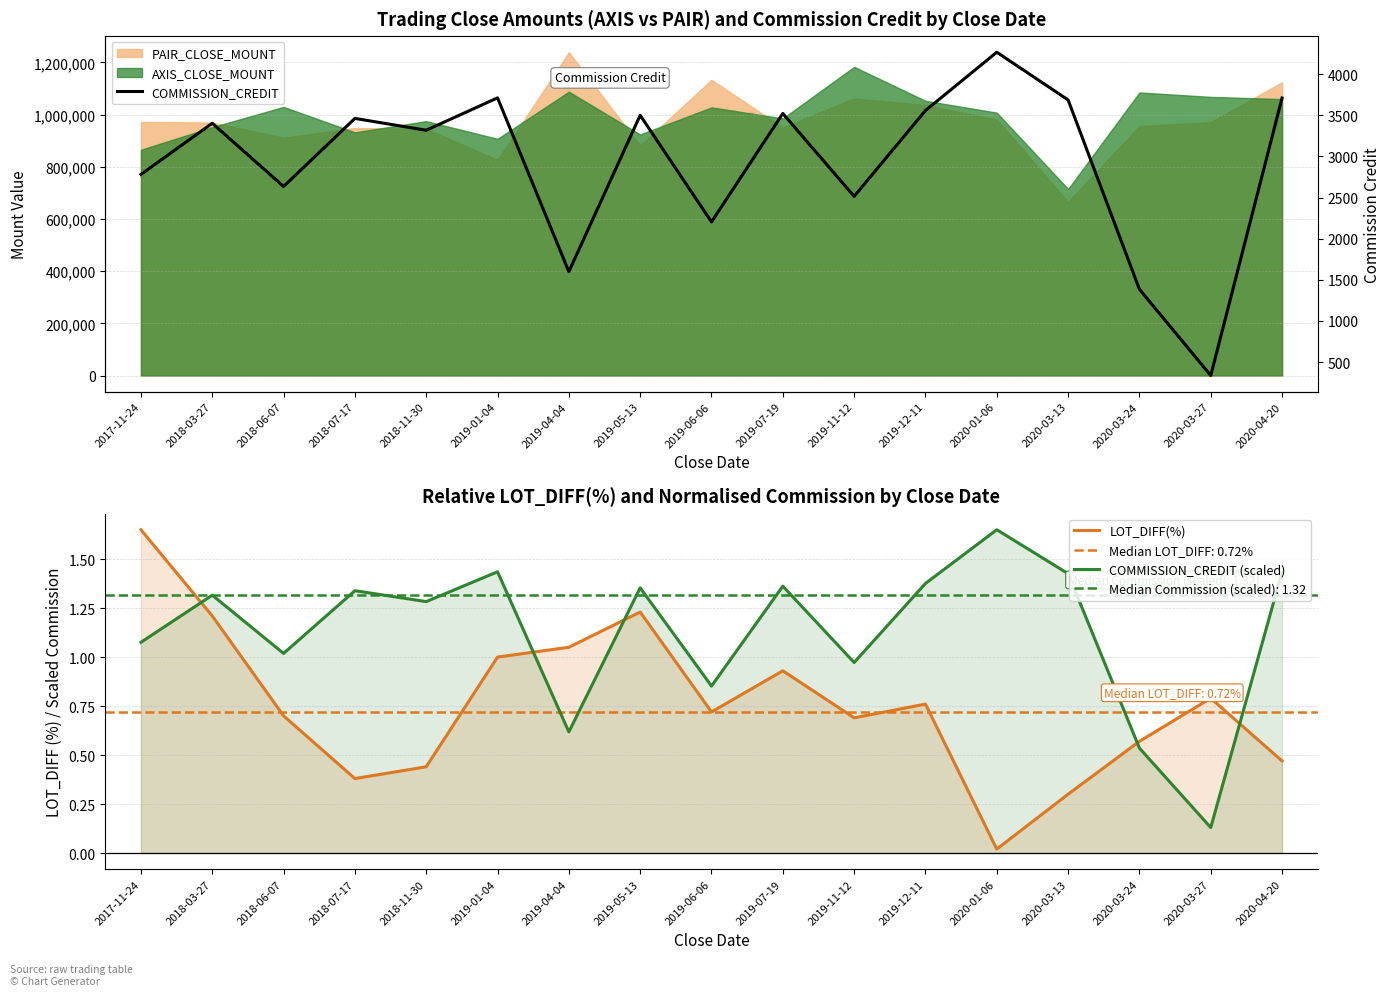

Where is LOT_DIFF(%) nearest to the value 0?

2020-01-06